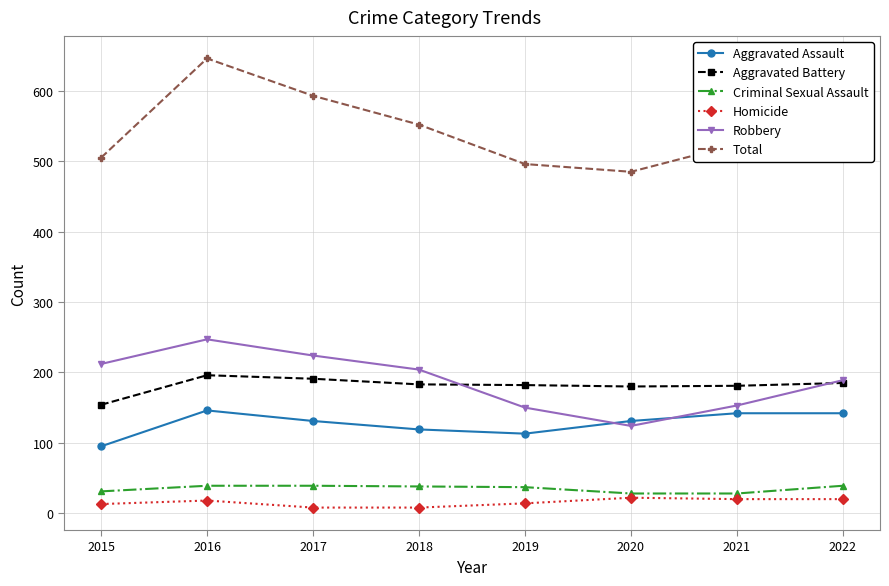

Which series has the largest range (max minus min)?

Total